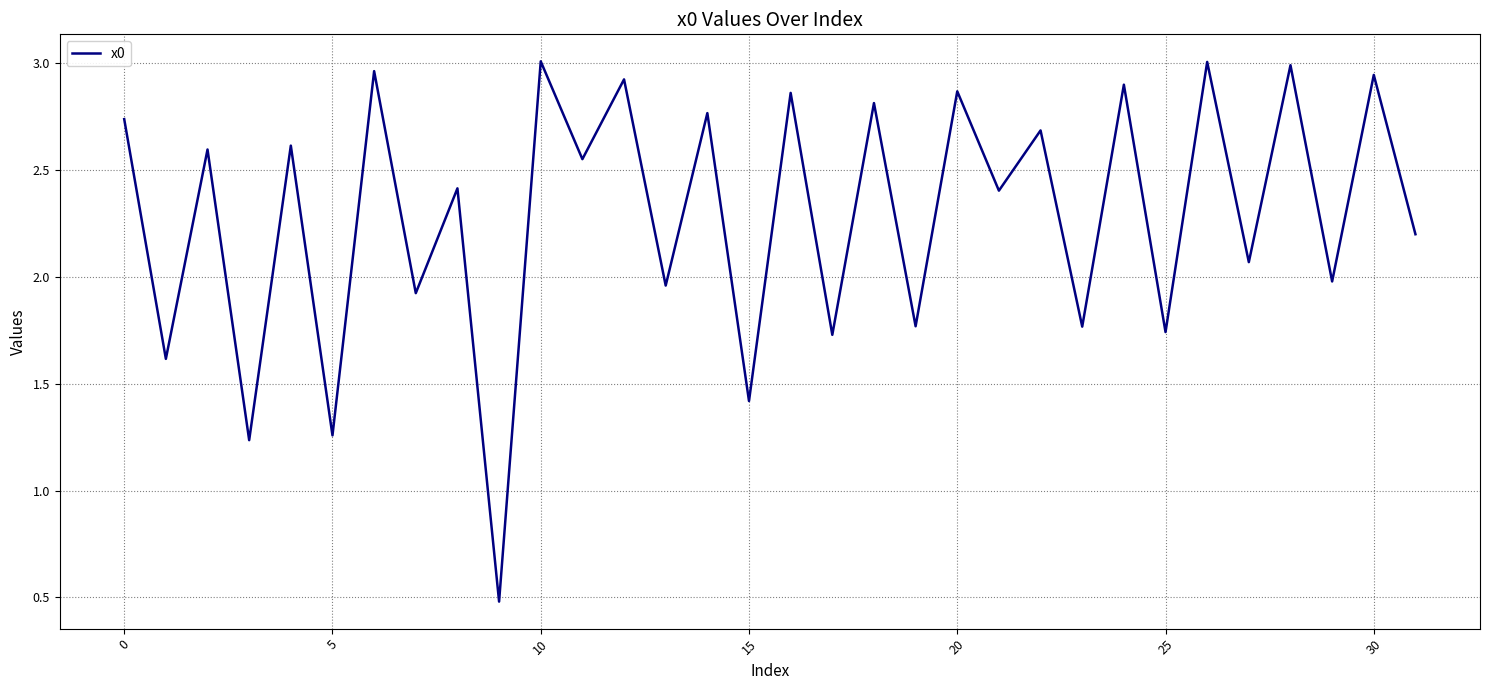

What is the minimum value shown in the chart?

0.5